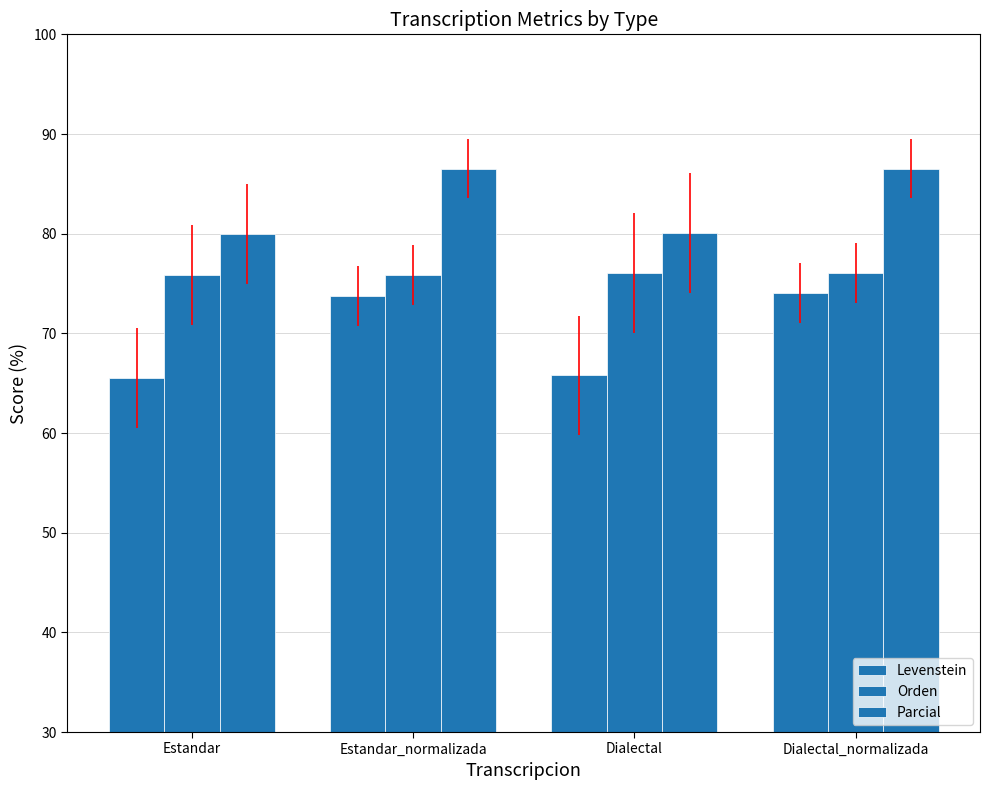

Read the Orden value at Estandar.

75.9